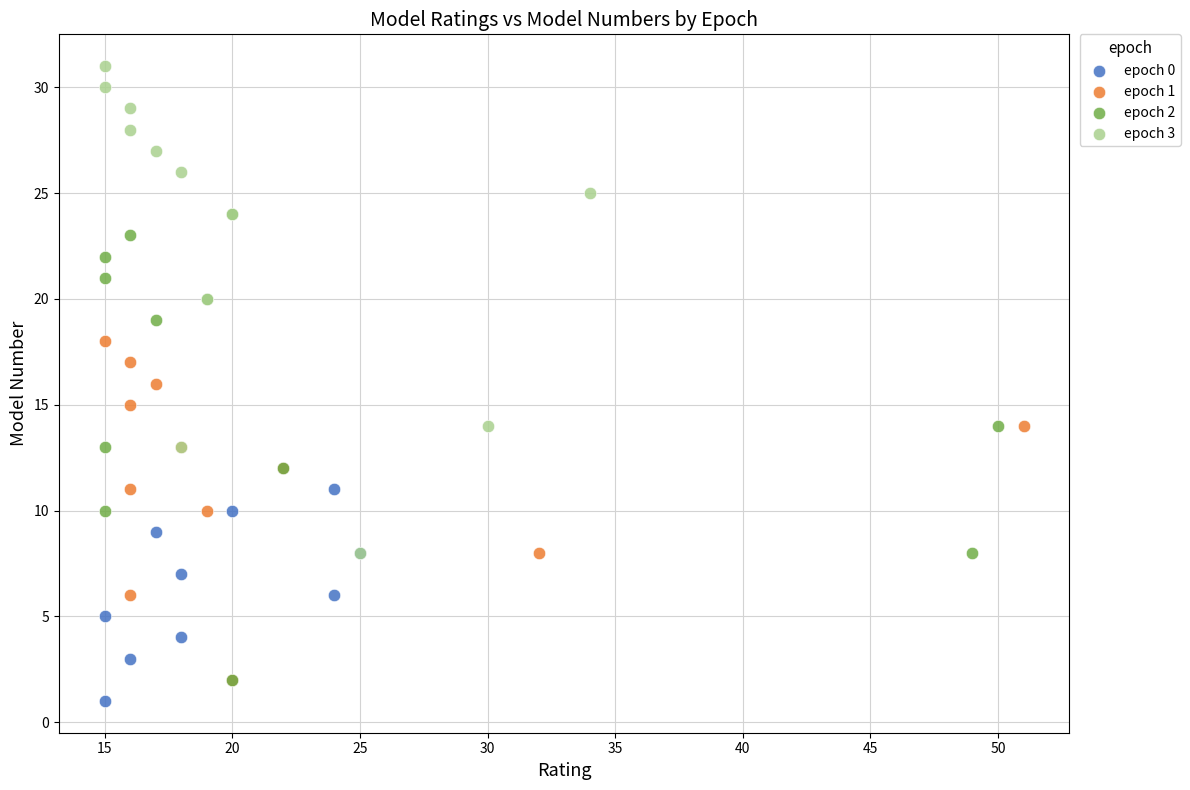

Which series contains the highest Y value?

epoch 3